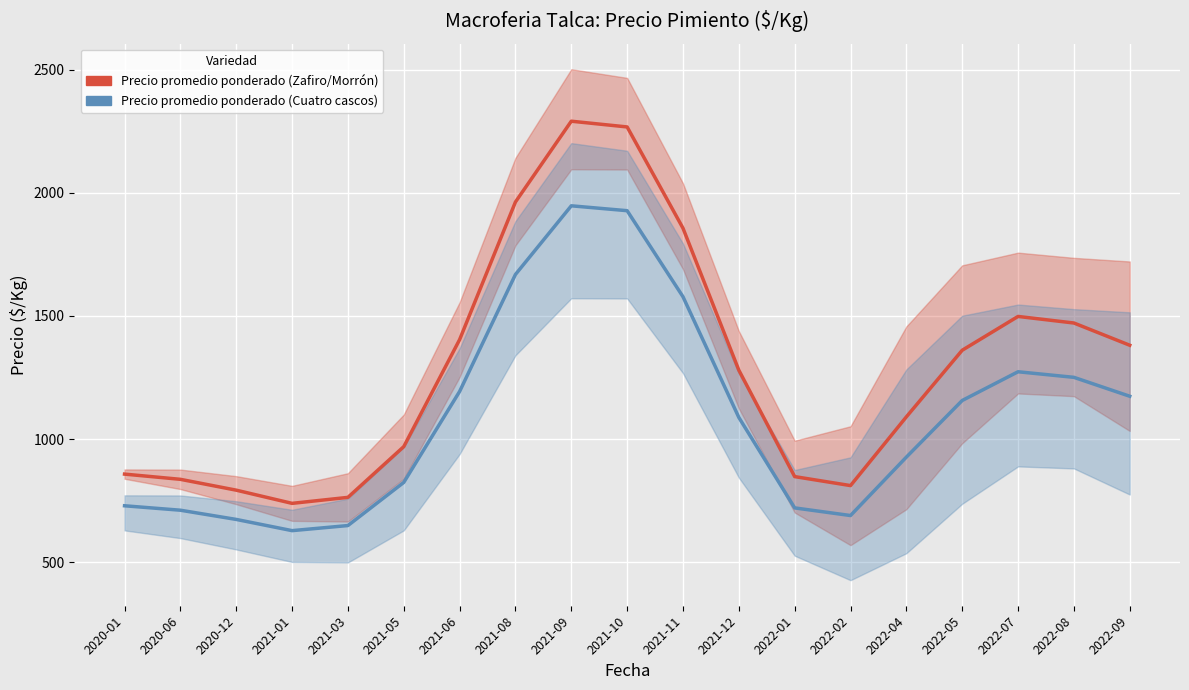

True or false: Precio promedio ponderado (Cuatro cascos) and Precio promedio ponderado (Zafiro/Morrón) intersect in this chart.

False